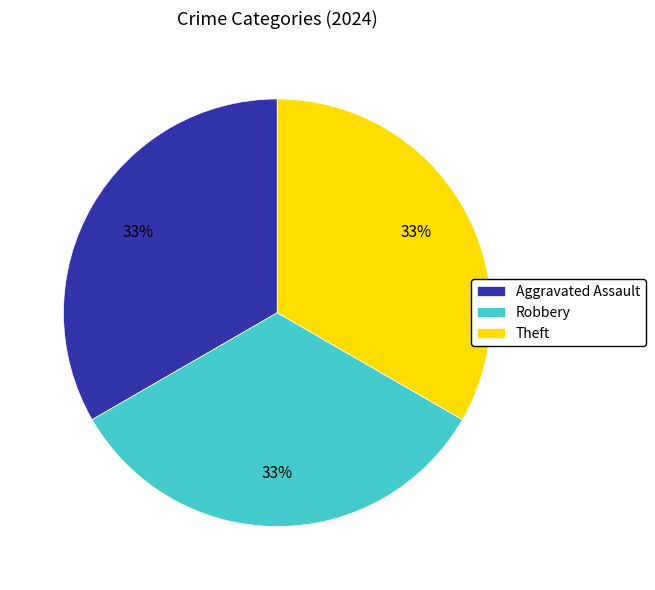

How many segments does this pie chart have?

3